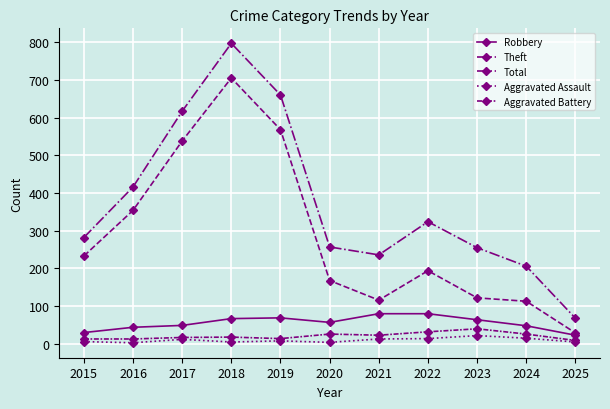

True or false: Aggravated Assault and Robbery cross at least once.

False